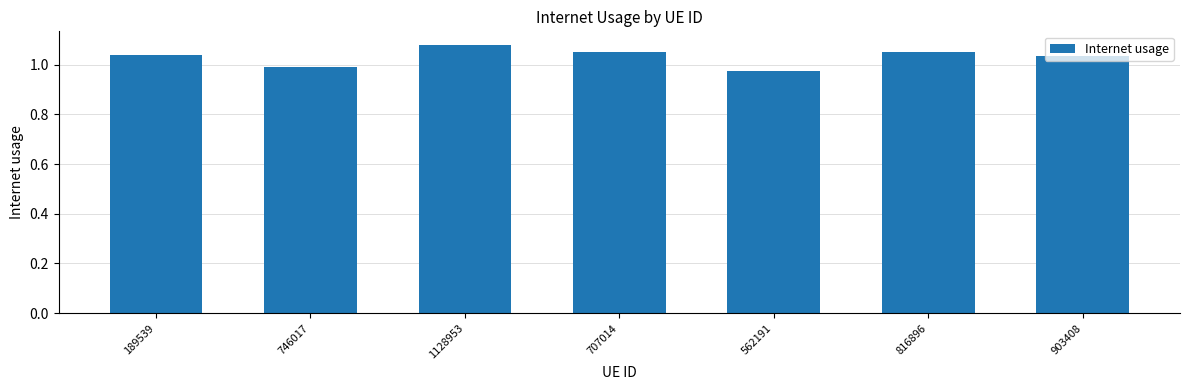

Does the chart contain any negative values?

No